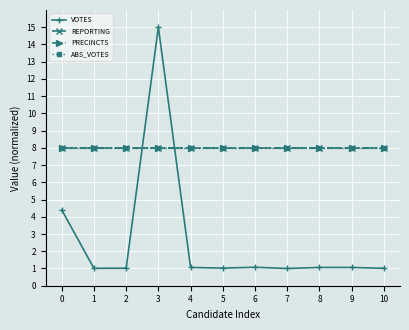

Is the value of REPORTING at 6 greater than the value of ABS_VOTES at 3?

No